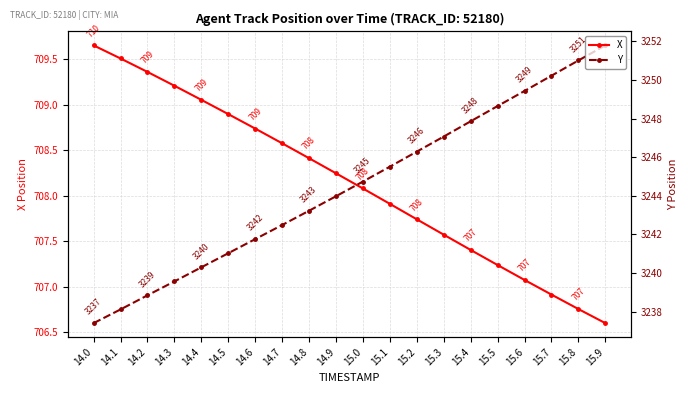

What is the total value across all series at 15.6?

3956.5